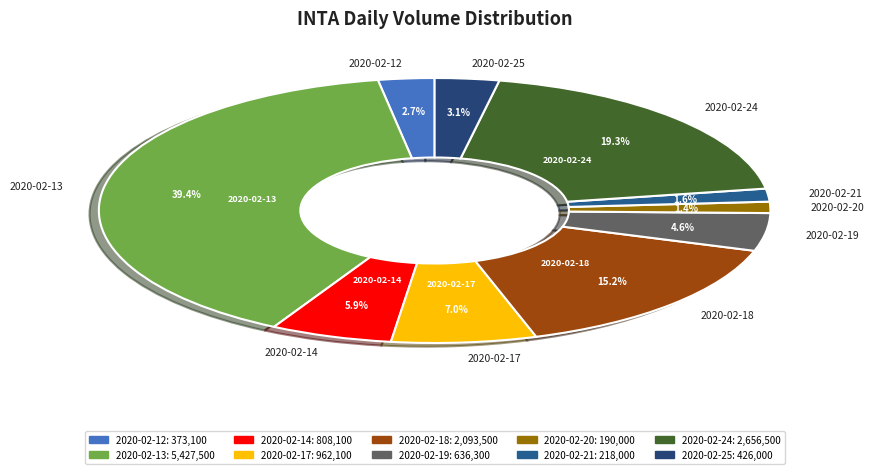

Is there a majority slice in this chart?

No